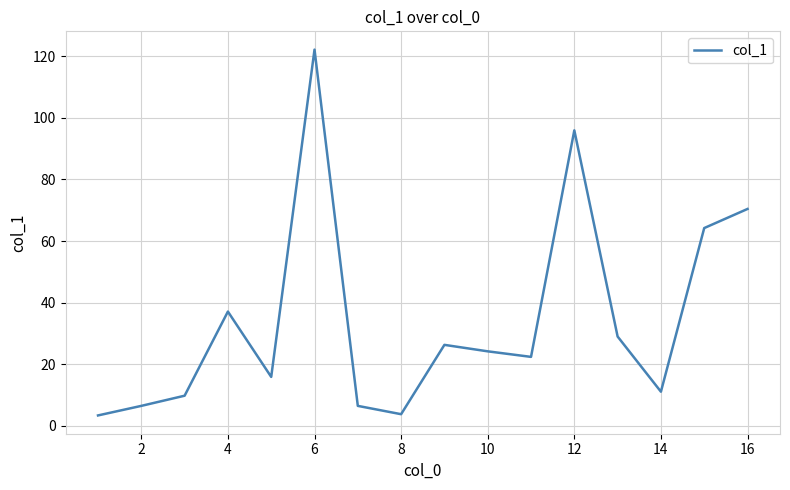

What is the difference between the maximum and minimum values?

118.7